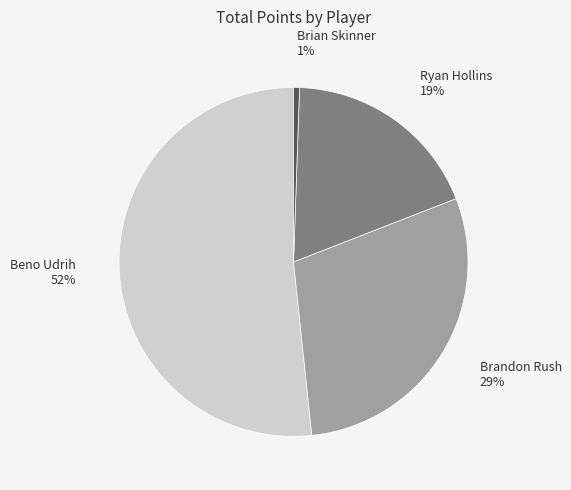

Which slice is the smallest?

Brian Skinner